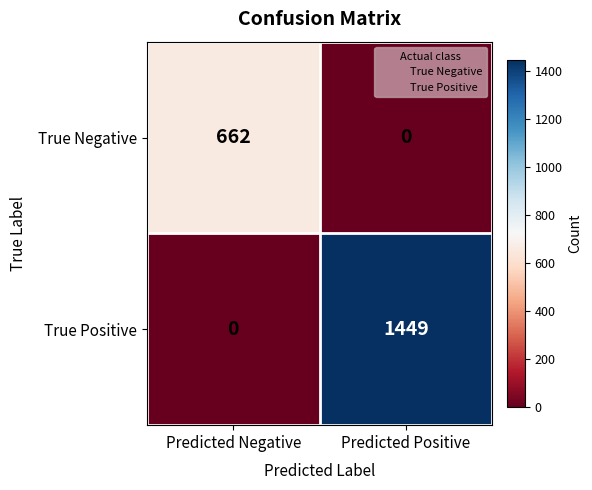

What is the difference between the True Negative values at Predicted Negative and Predicted Positive?

662